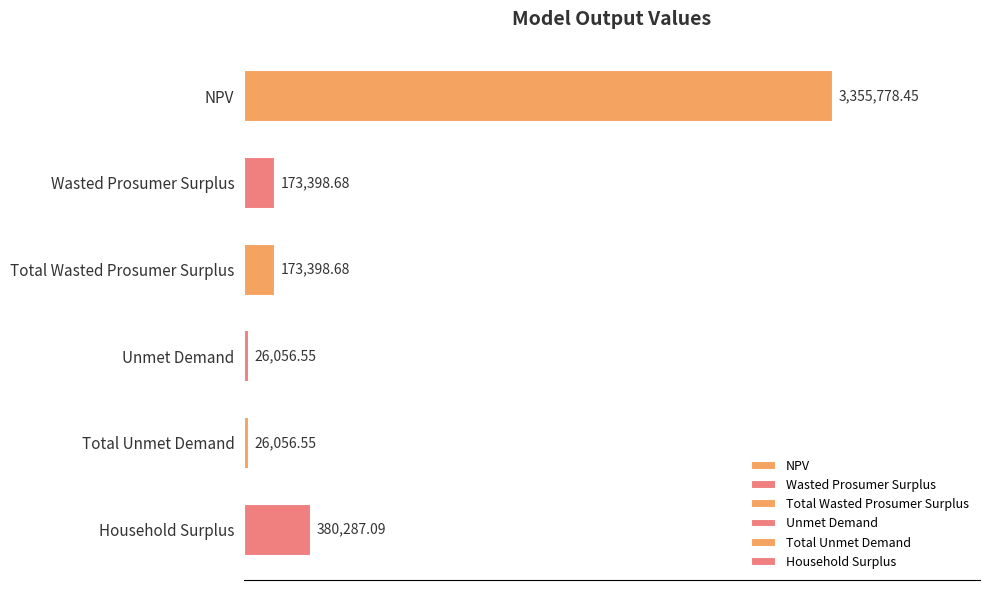

Between NPV and Total Wasted Prosumer Surplus, which is larger?

NPV